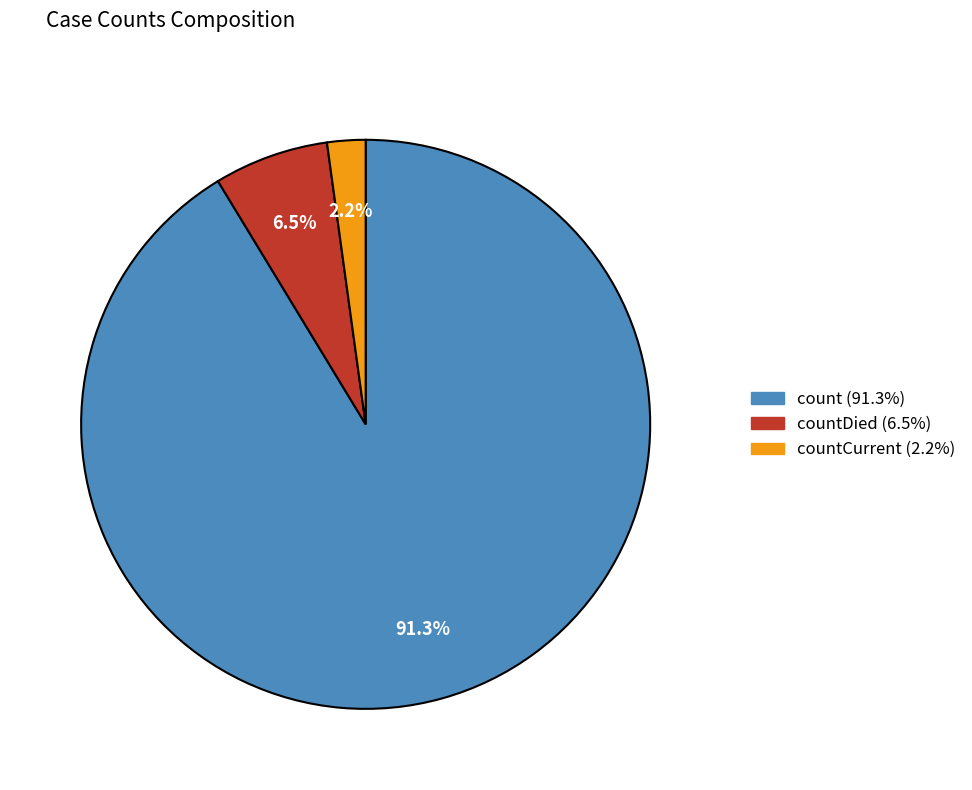

Is there a majority slice in this chart?

Yes